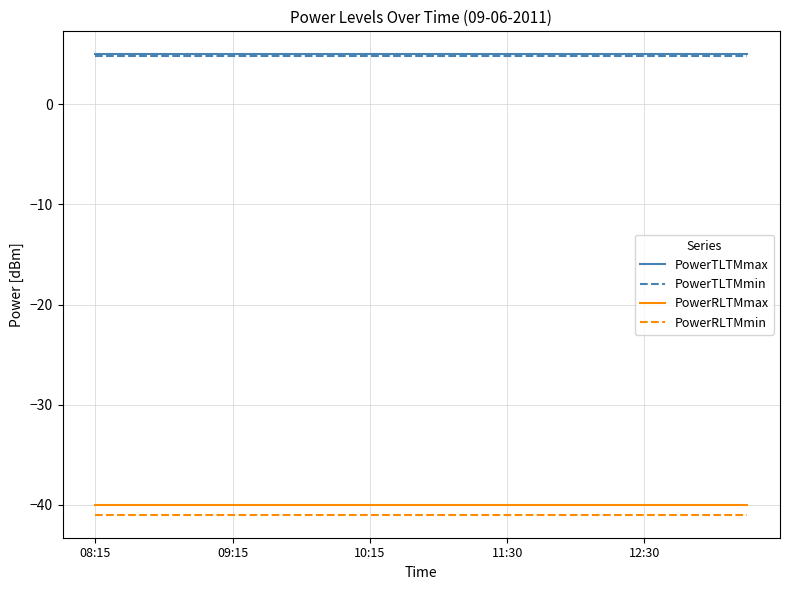

True or false: PowerRLTMmax and PowerRLTMmin intersect in this chart.

False